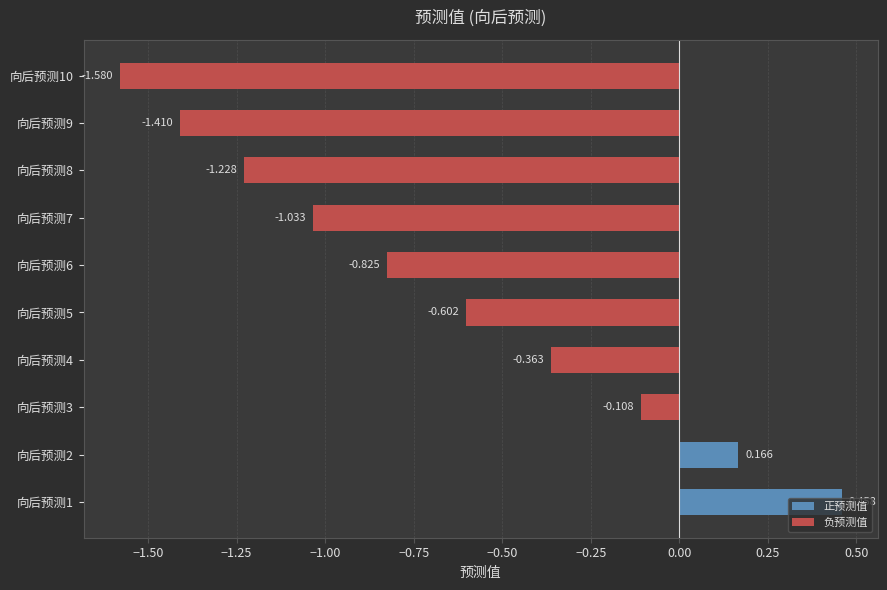

How many negative values are there?

8